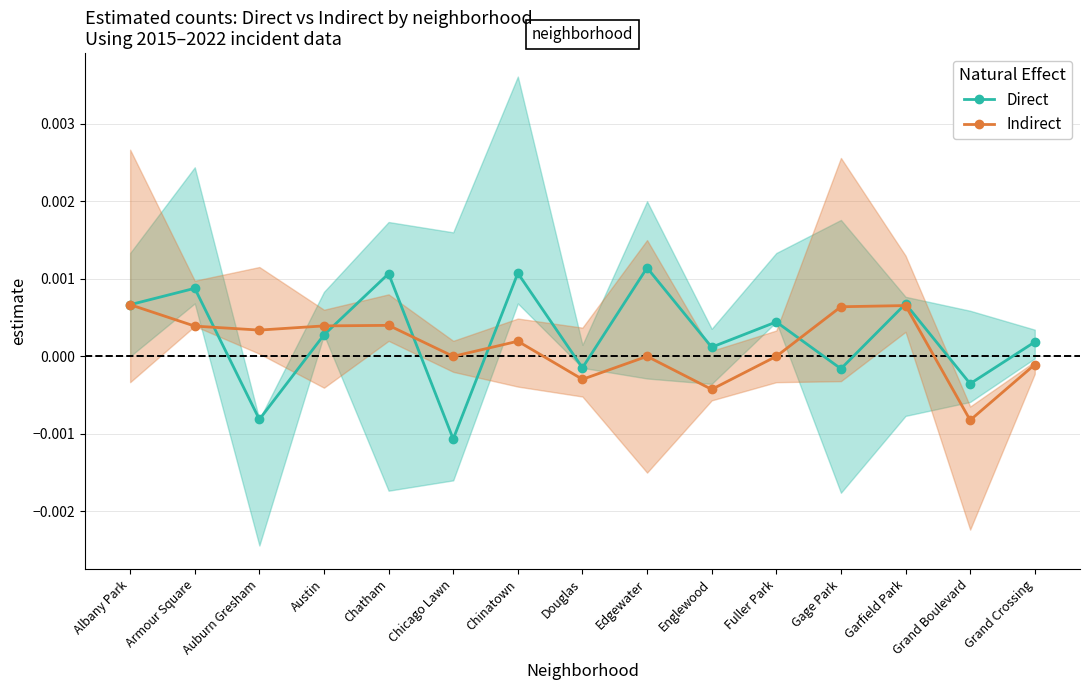

At how many categories does at least one series exceed 0?

12